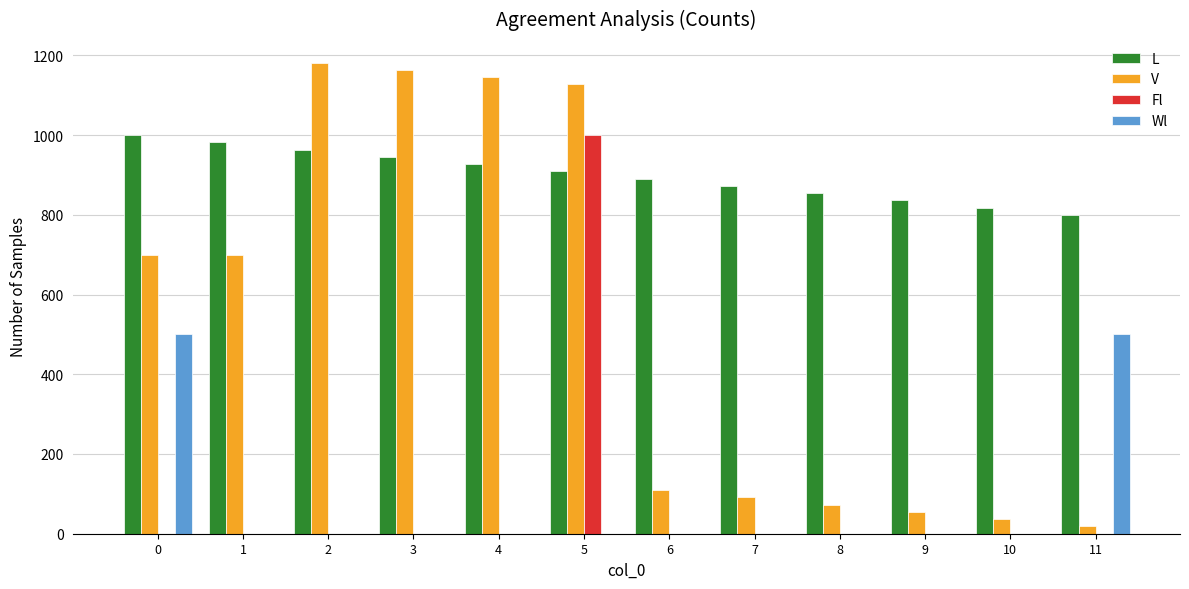

At which category is the sum across all series the highest?

5